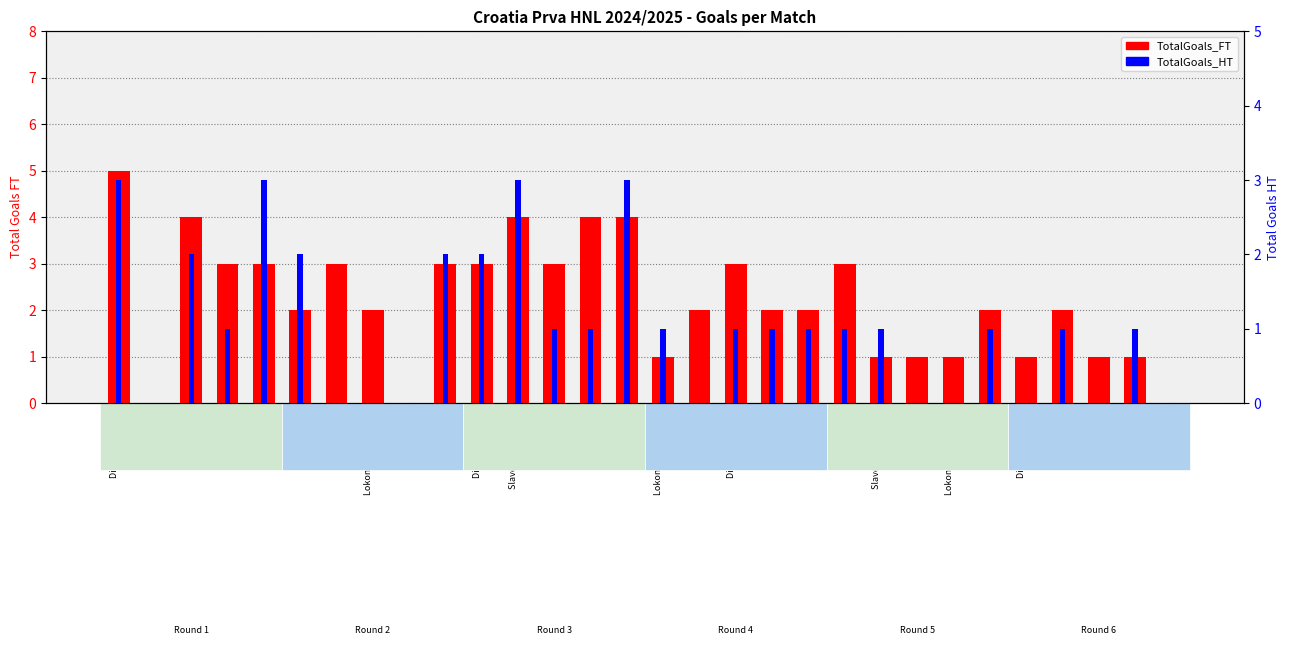

Where does the TotalGoals_FT series first go above 2?

Dinamo Zagreb